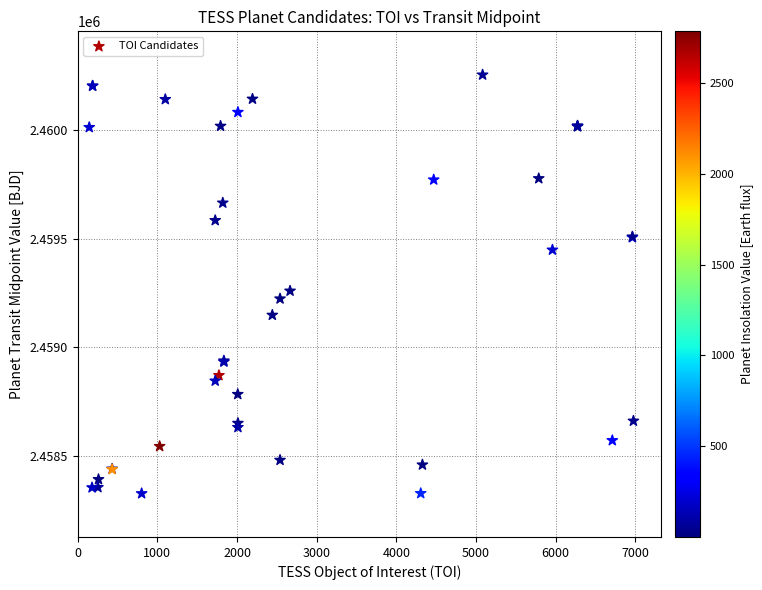

What Y value in the scatter plot is closest to 2459290?

2459259.1